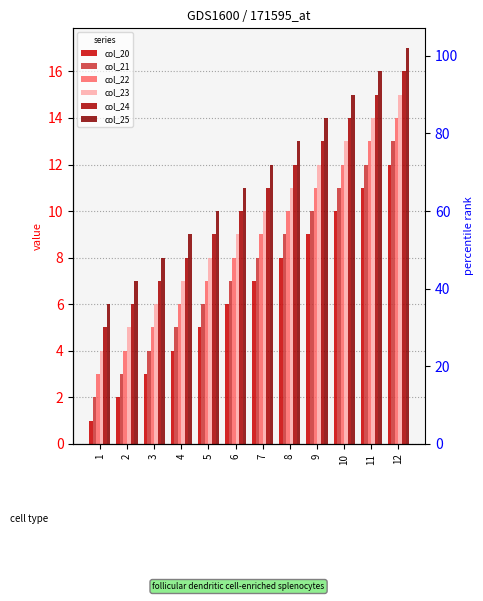

Is it true that col_22 equals 18 at 12?

False